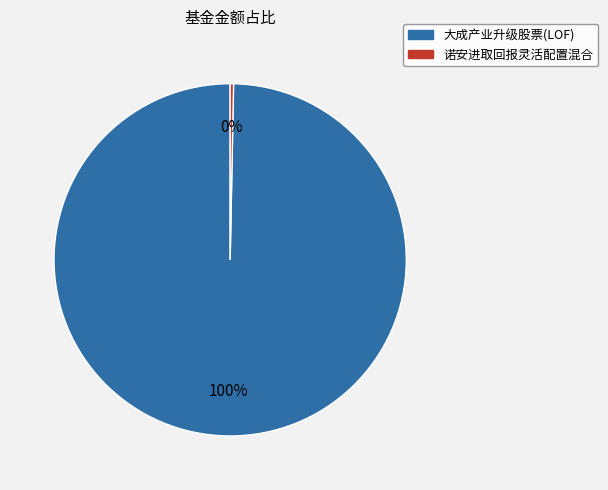

To the nearest percent, what is the combined percentage of 大成产业升级股票(LOF) and 诺安进取回报灵活配置混合?

100%